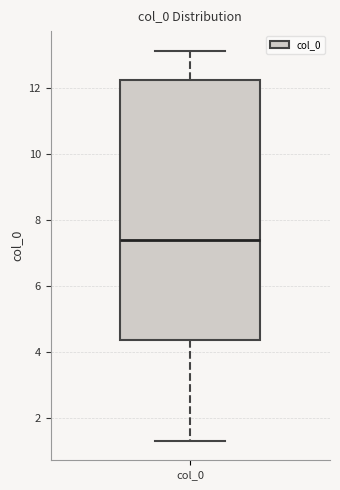

Transcribe this box plot: give where the median line is, the range the box spans, and where the two whiskers end, as read against the y-axis. The values are not printed on the chart, so give them approximately, as read against the axis.

median 7.4, box 4.4 to 12.2, whiskers 1.4 to 13.2